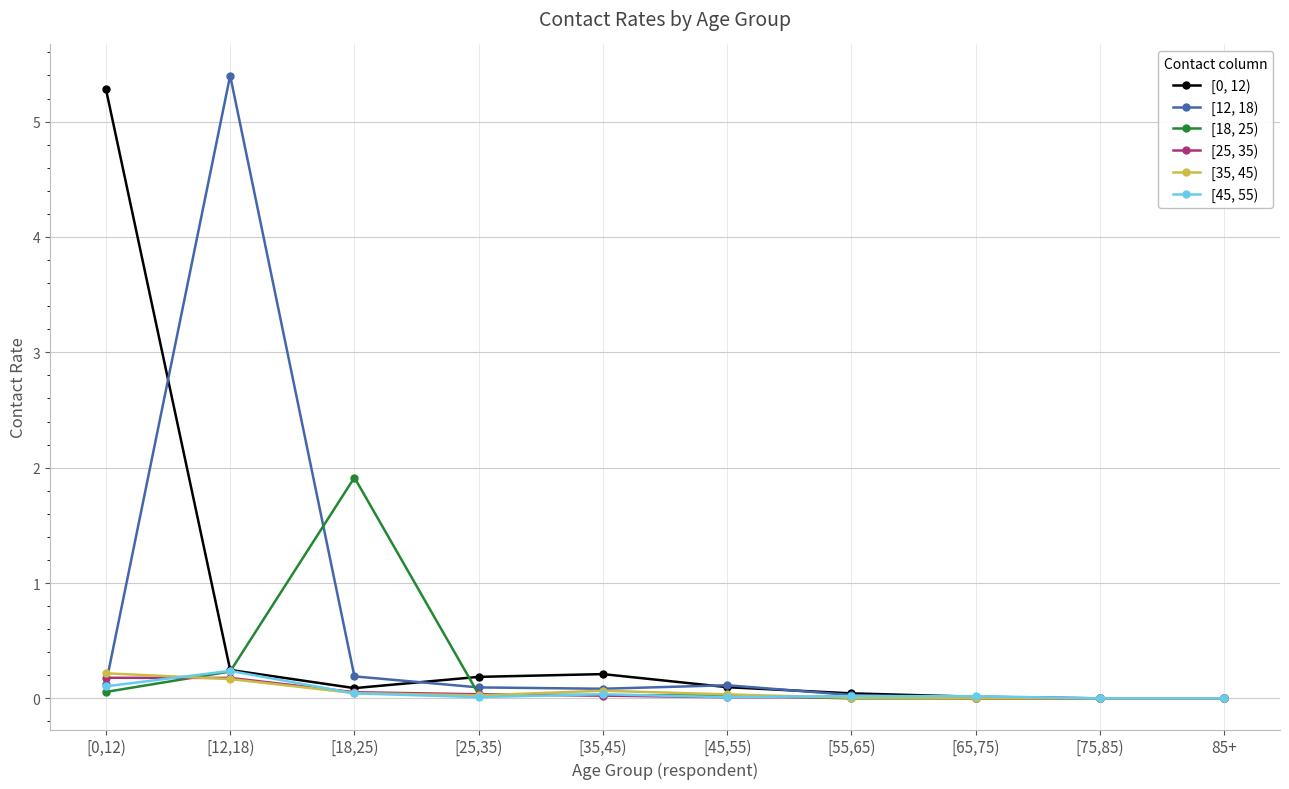

What is the label of the 2nd point from the right?

[75,85)